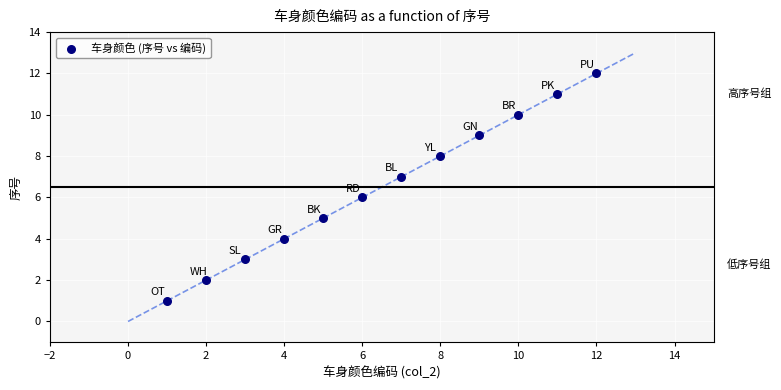

What is the range of X values (max minus min)?

11